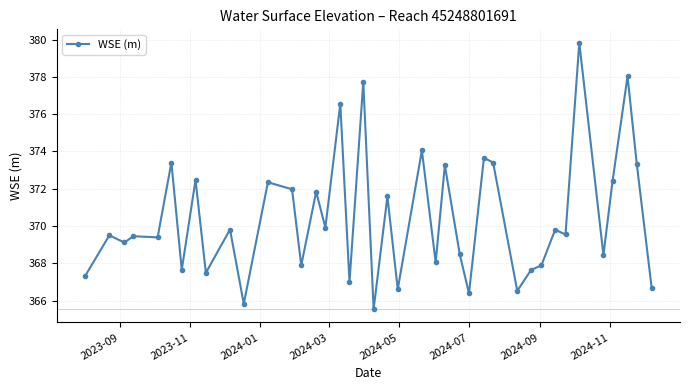

What is the value of the 39th point from the left?

373.3